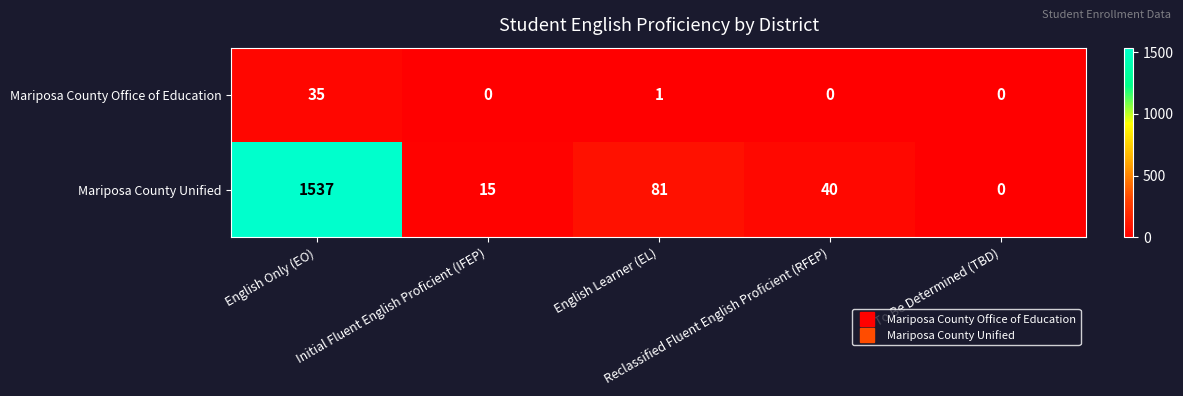

Rank the series at English Only (EO) from lowest to highest value.

Mariposa County Office of Education, Mariposa County Unified